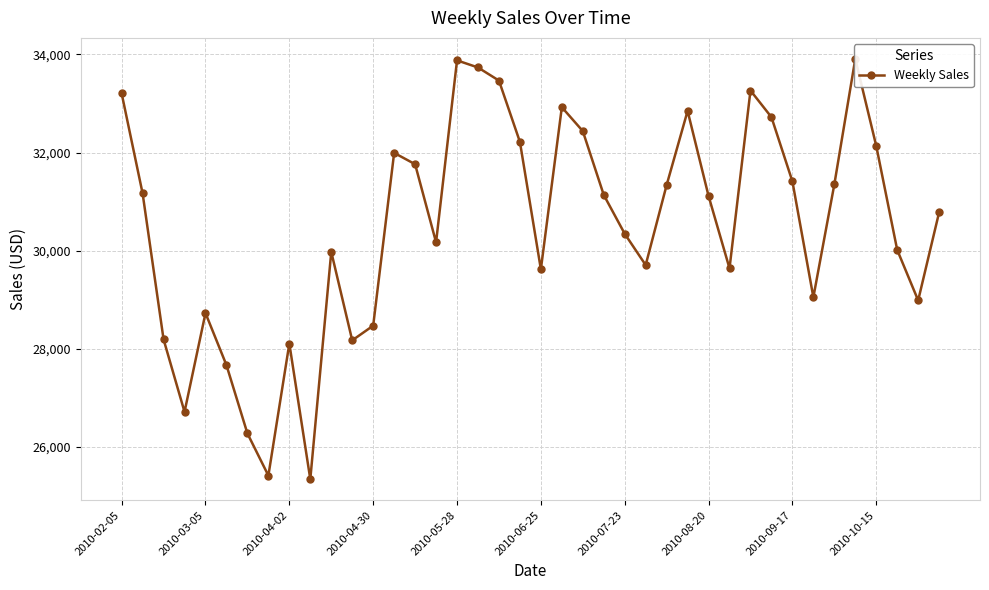

How many lines are shown in the chart?

1